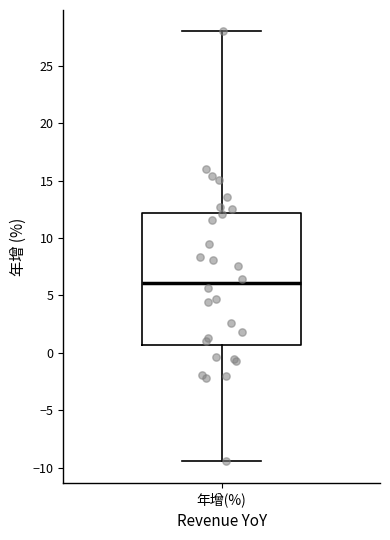

Read this box plot against the y-axis: the position of the median line, the range covered by the box, and the ends of both whiskers. The values are not printed on the chart, so give them approximately, as read against the axis.

median 6.0, box 0.5 to 12.0, whiskers -9.5 to 28.0